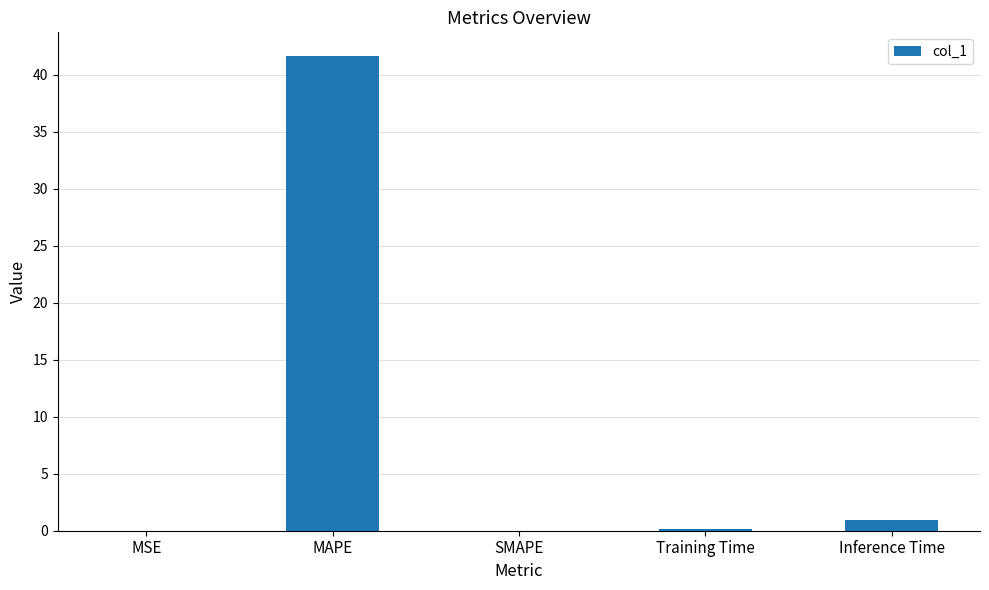

Are the bars horizontal?

No